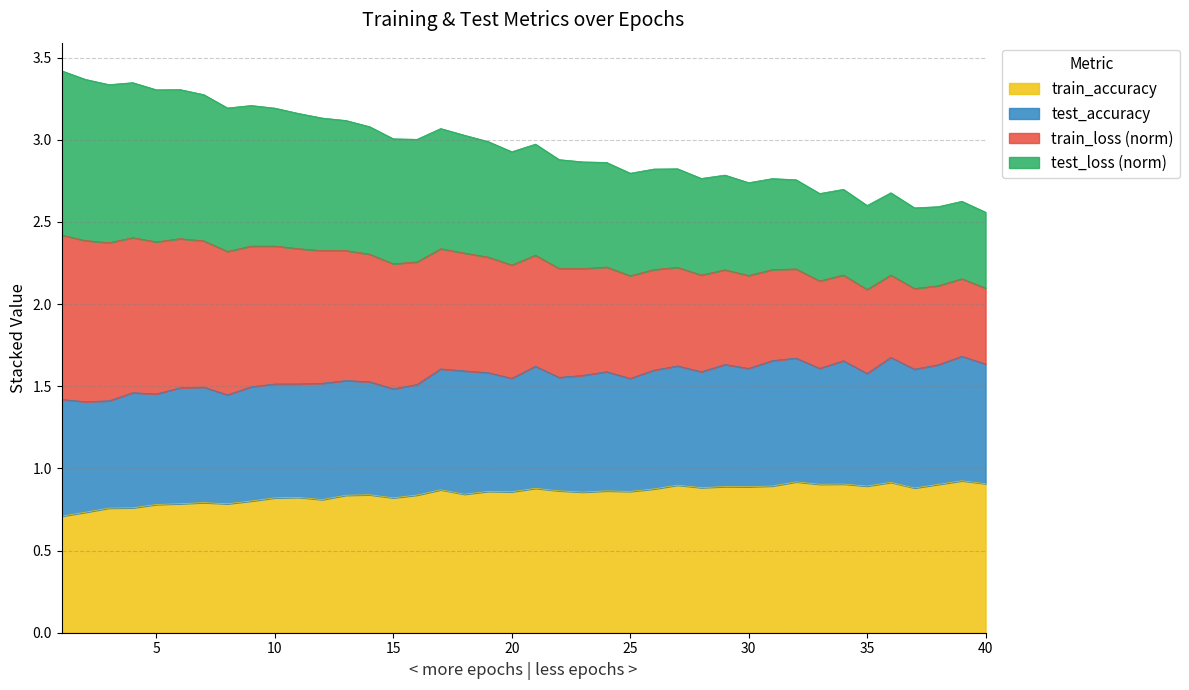

True or false: train_accuracy has a value of 1.5 at 18.

False